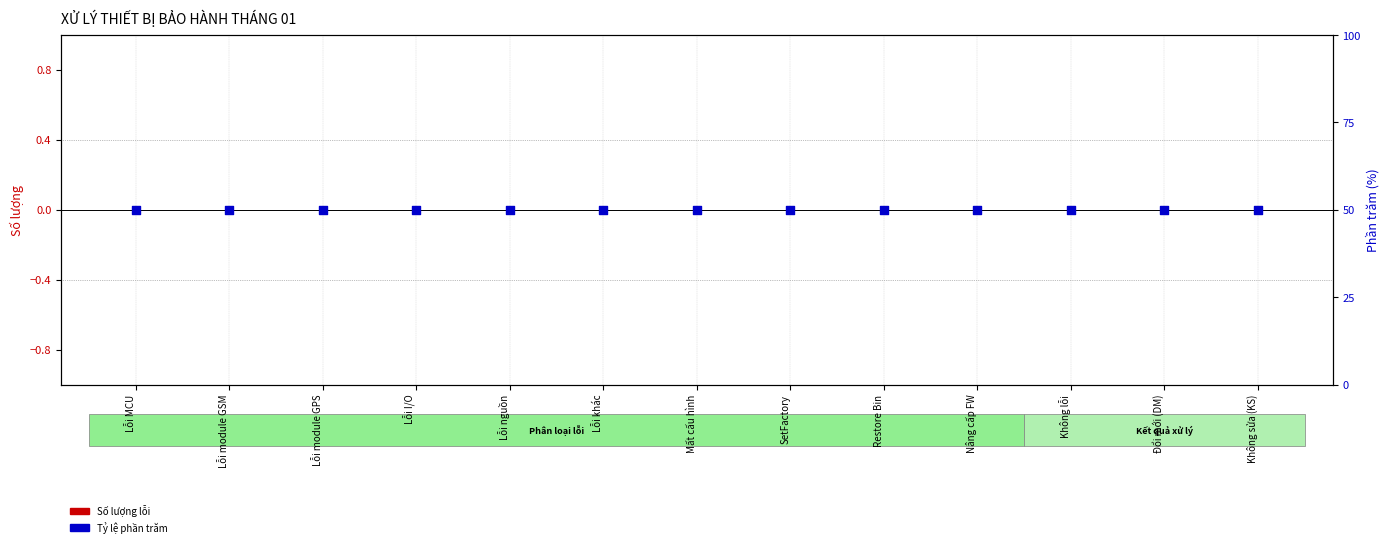

Is the value of Tỷ lệ phần trăm at Lỗi khác greater than the value of Số lượng lỗi at Lỗi module GPS?

Yes